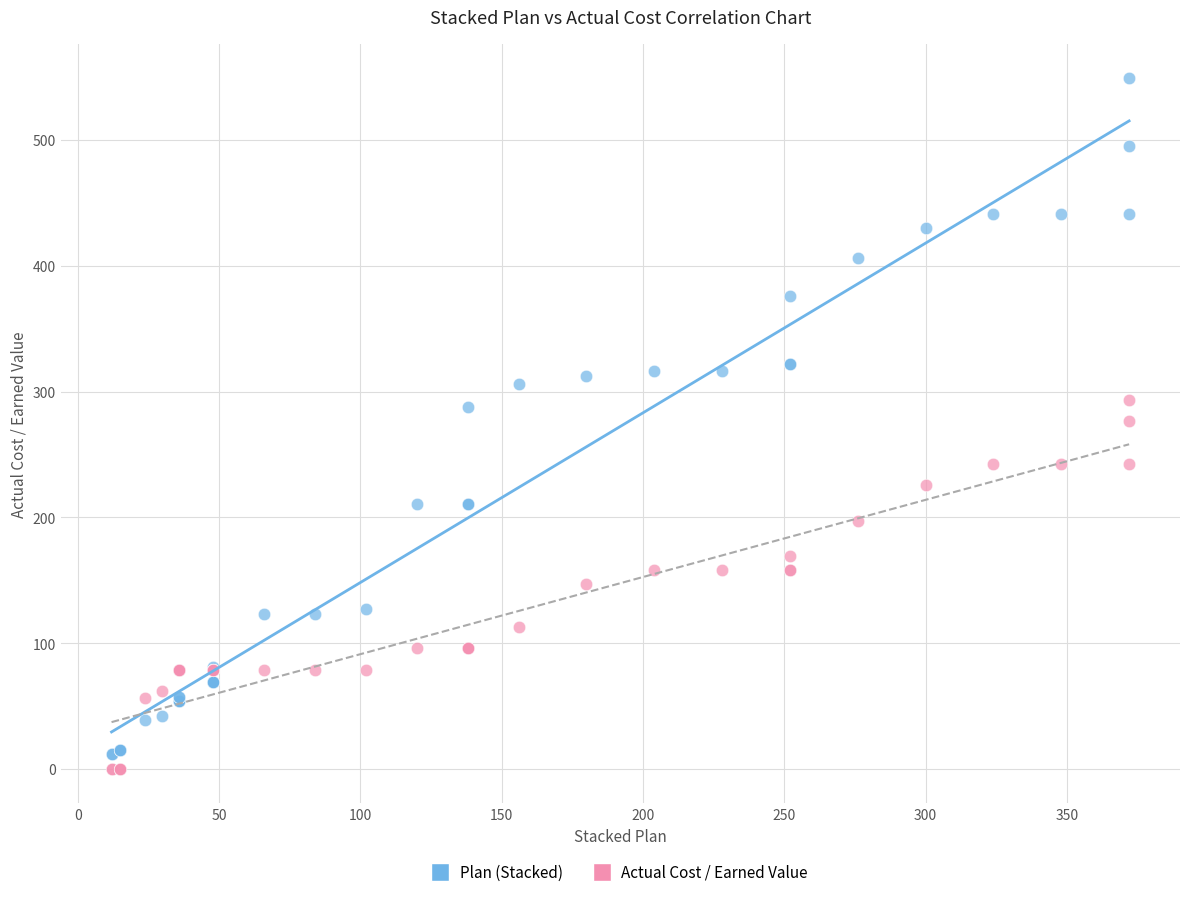

Which series contains the highest Y value?

Plan (Stacked)